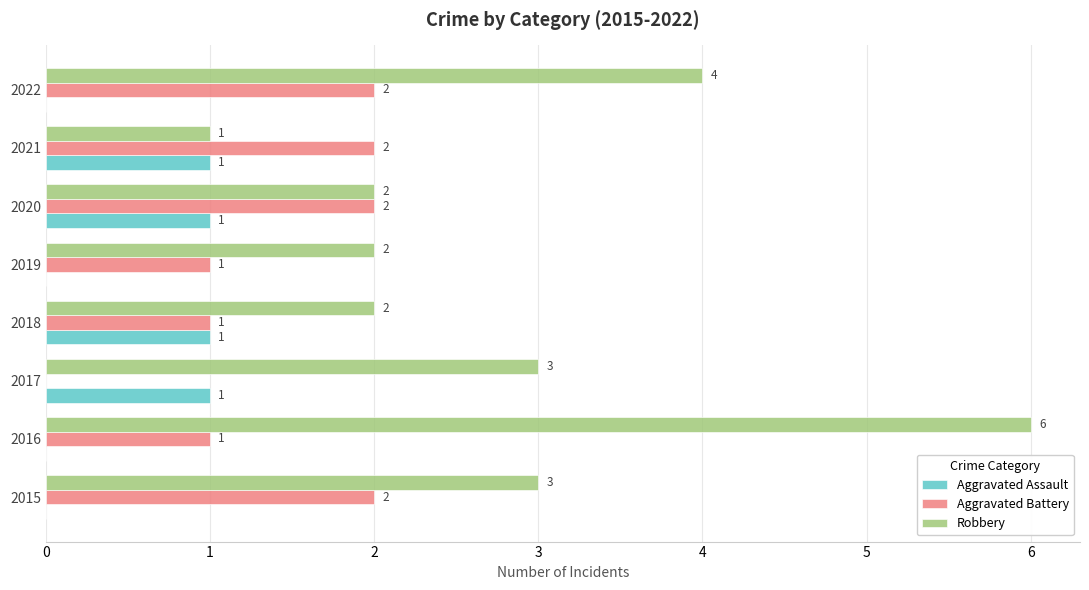

How many data points does each series have?

8